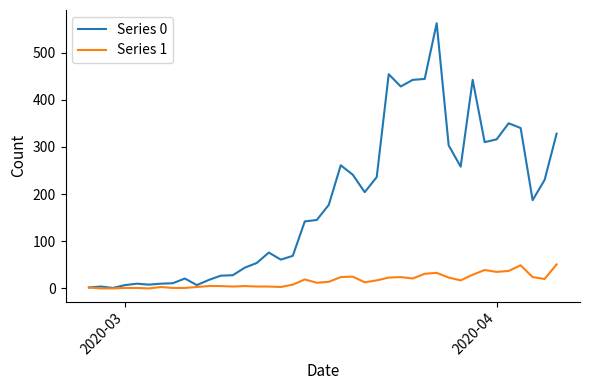

Which series has the widest spread of values?

Series 0